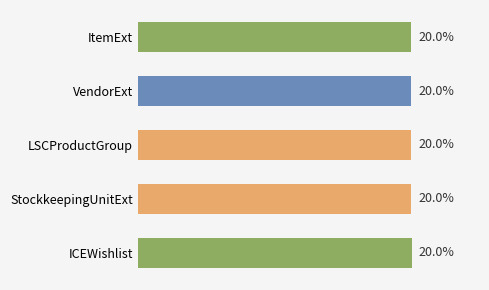

Count the values in the range 19 to 20.

3